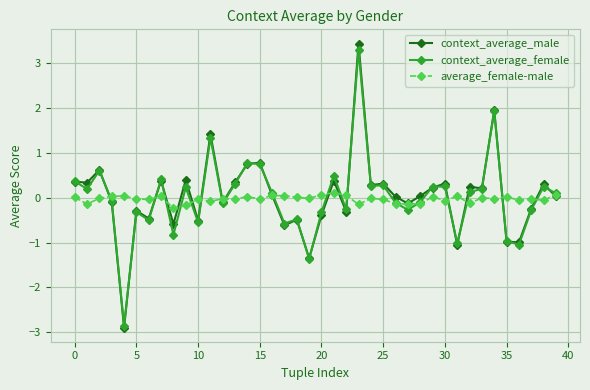

True or false: context_average_female has more than 0 points higher than both neighbors.

True